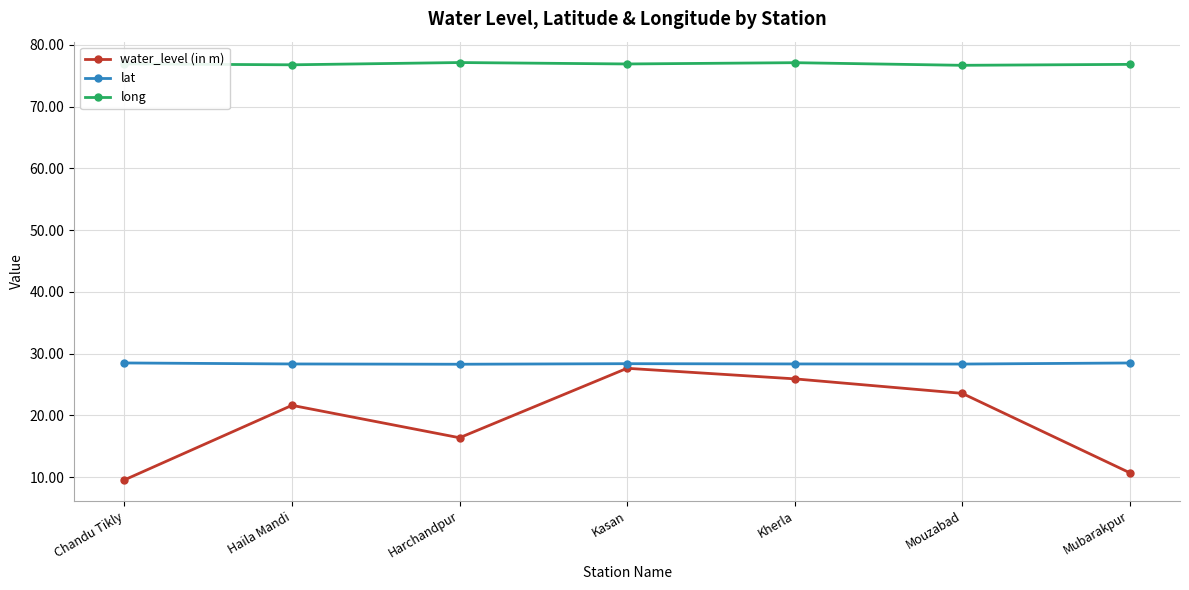

How many lines are shown in the chart?

3